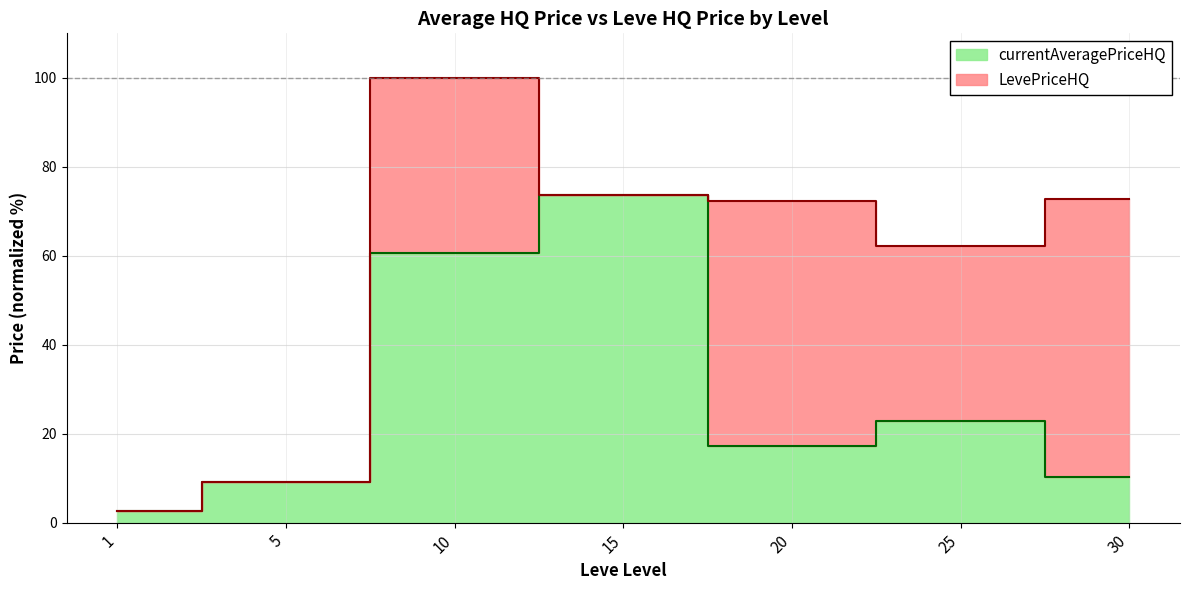

At 10, list the series in order from largest to smallest.

LevePriceHQ, currentAveragePriceHQ